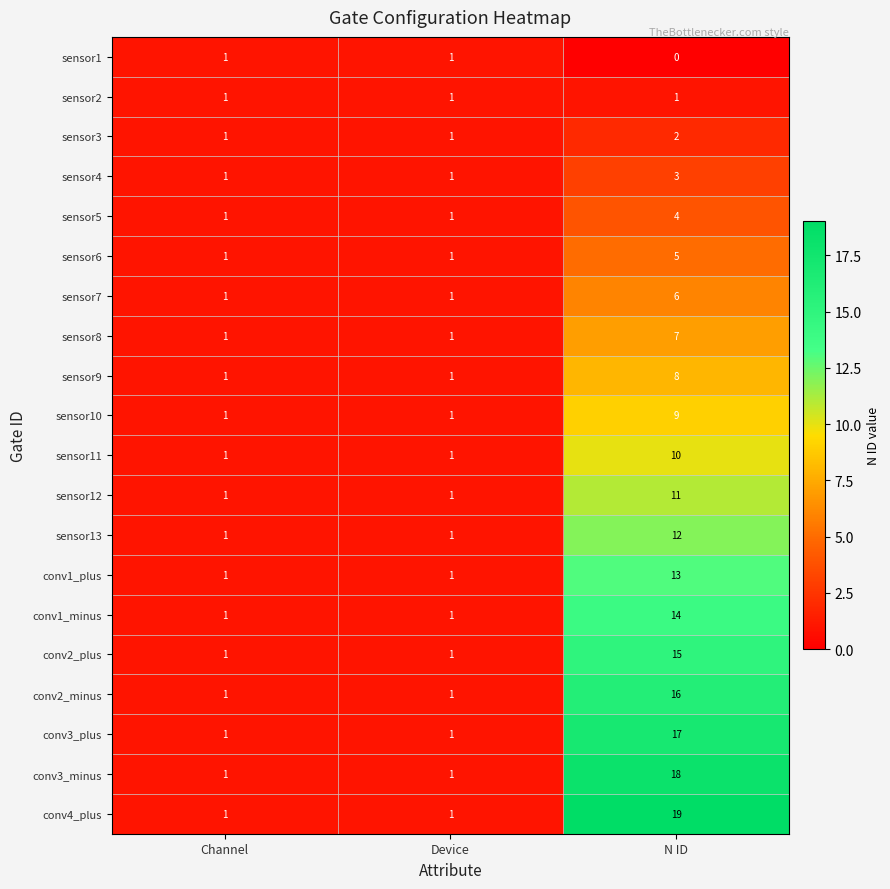

Count the number of categories in the chart.

3